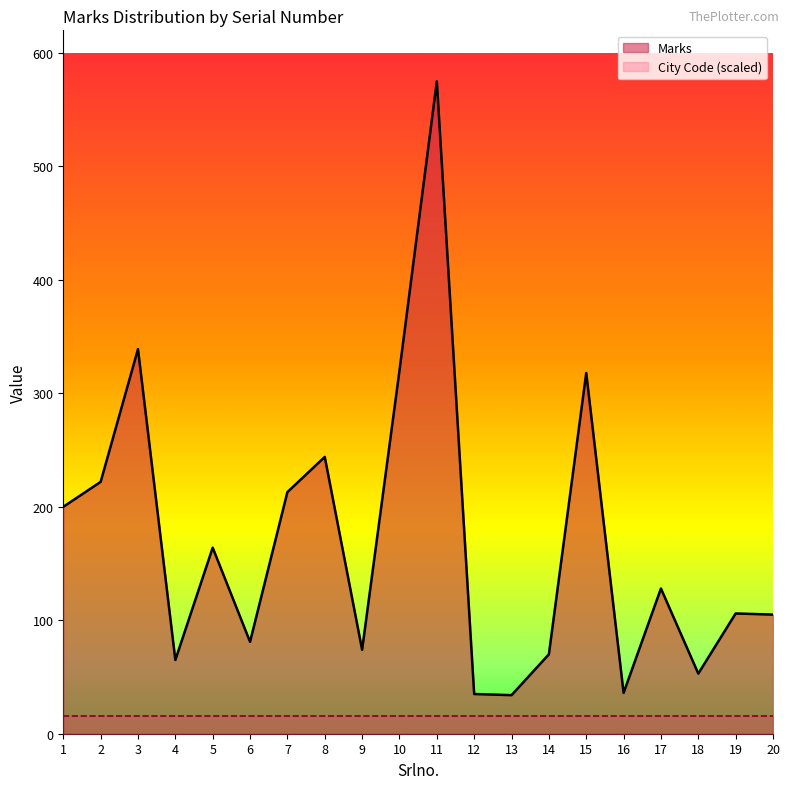

The chart shows a value of 164 at 5. True or false?

True